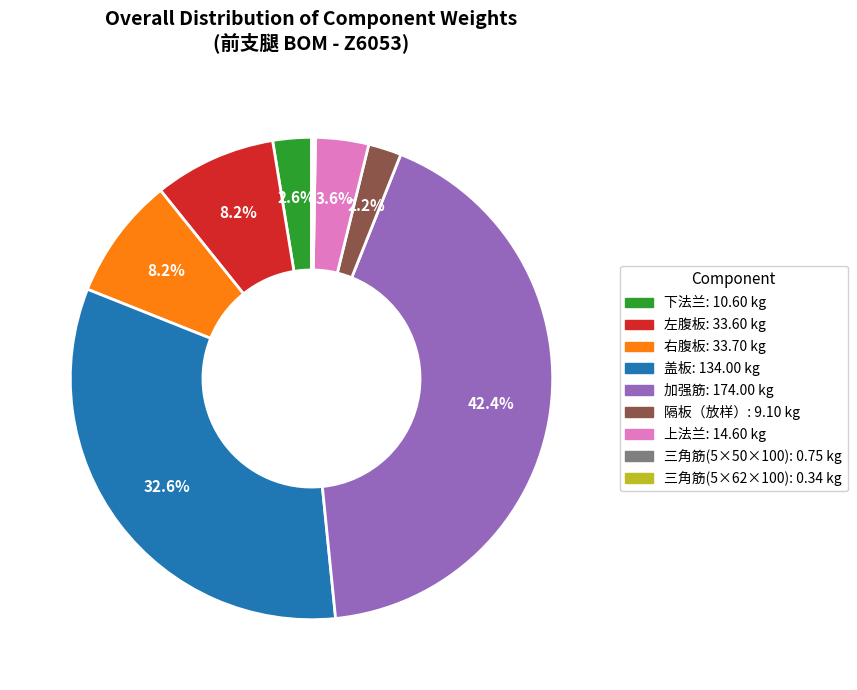

True or false: 隔板（放样） accounts for 11% of the total.

False